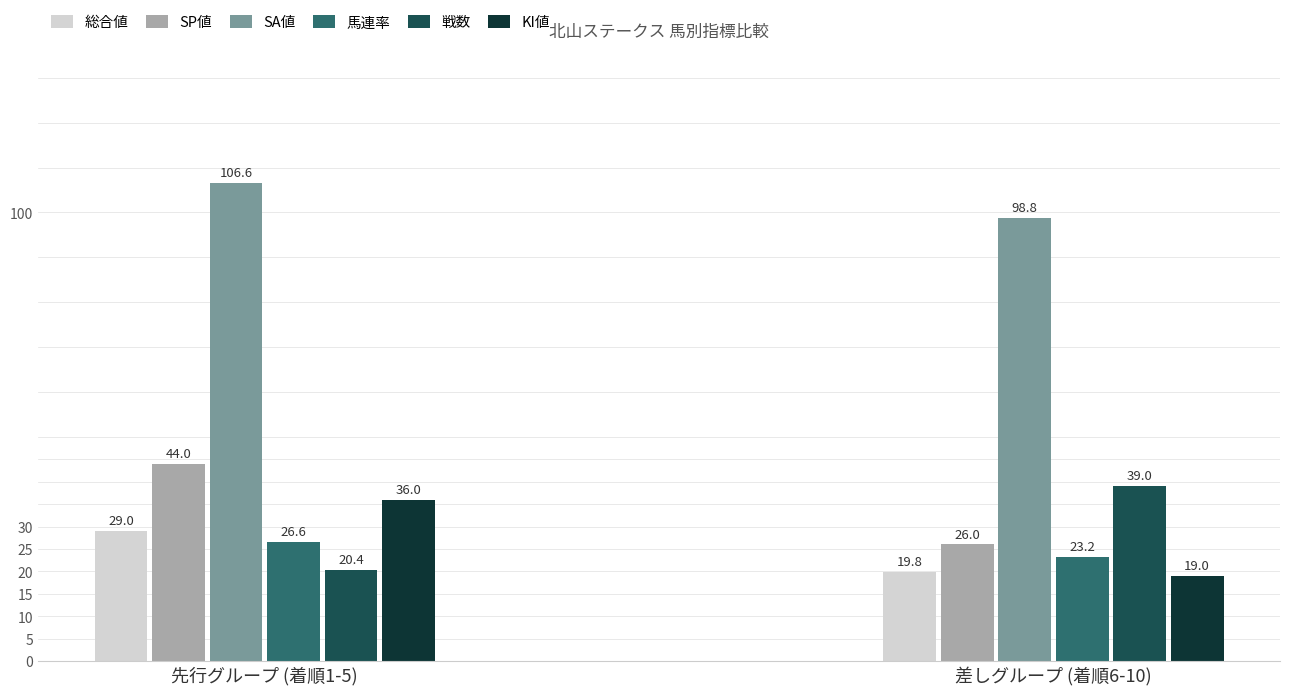

What is the label of the 1st bar from the right?

差しグループ (着順6-10)